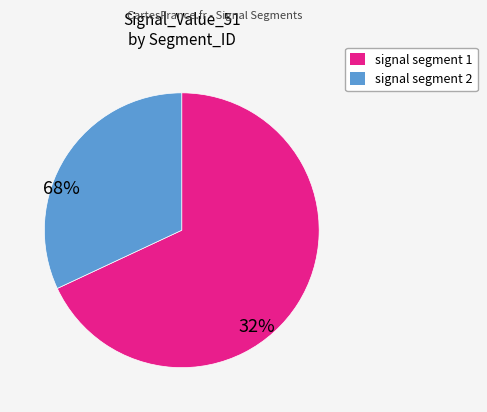

Is there any slice that represents more than half of the pie?

Yes